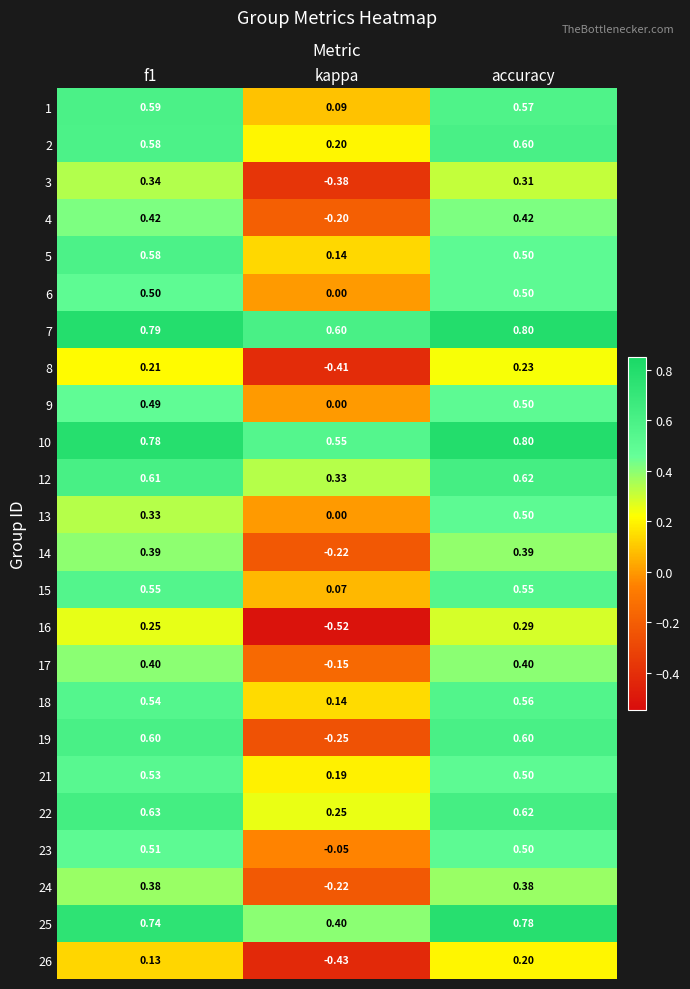

Is the value of 18 at kappa greater than the value of 14 at f1?

No